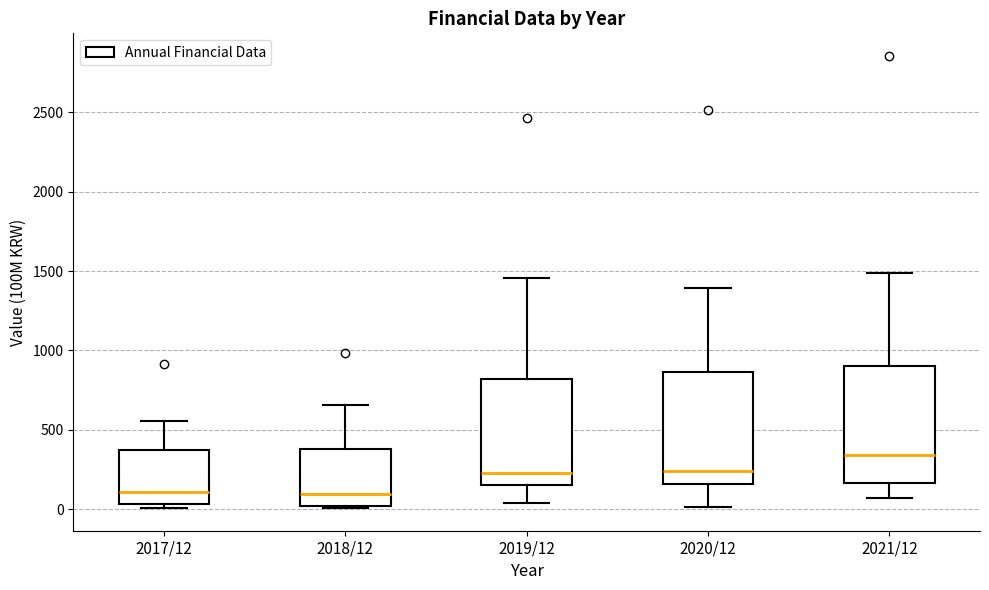

Reading left to right, transcribe this box plot: for each box, give where its median line is, the range the box spans, and where its two whiskers end, as read against the y-axis. The values are not printed on the chart, so give them approximately, as read against the axis.

2017/12: median 100, box 50 to 350, whiskers 0 to 550
2018/12: median 100, box 0 to 400, whiskers 0 to 650
2019/12: median 250, box 150 to 800, whiskers 50 to 1450
2020/12: median 250, box 150 to 850, whiskers 0 to 1400
2021/12: median 350, box 150 to 900, whiskers 50 to 1500